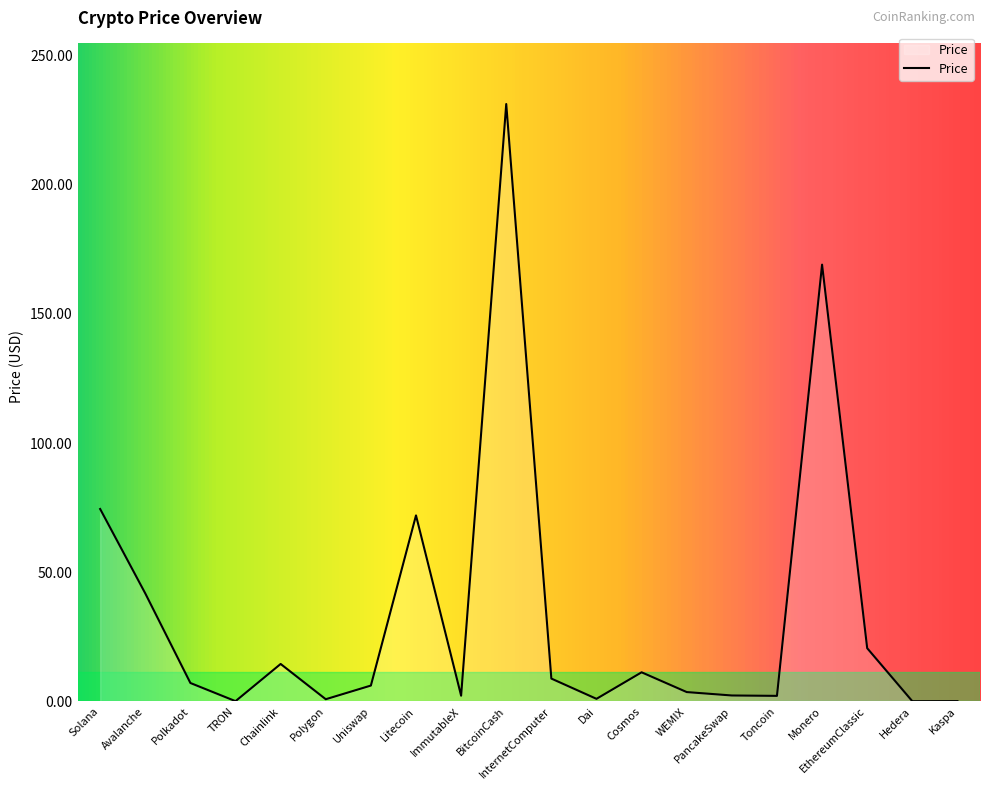

Which has a higher value, WEMIX or InternetComputer?

InternetComputer